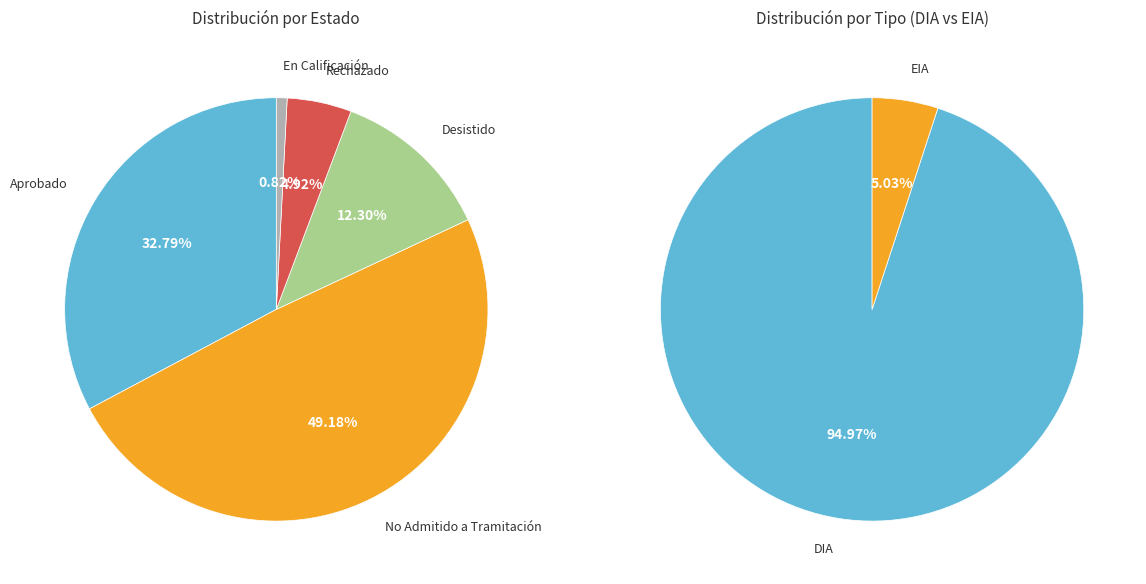

Which category has the biggest portion of the pie?

No Admitido a Tramitación